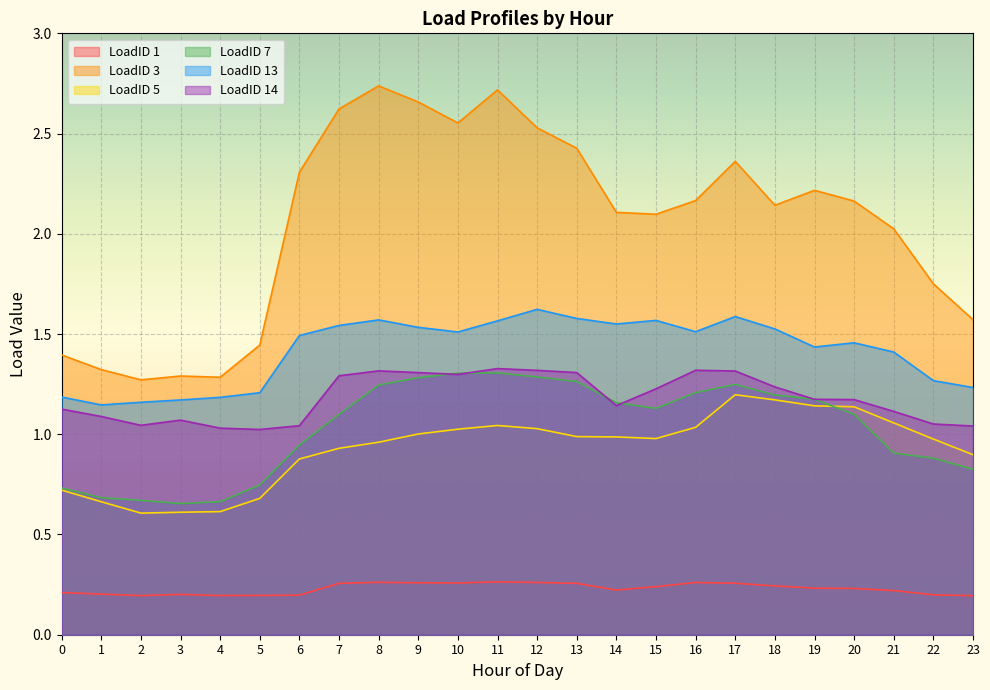

True or false: LoadID 13 and LoadID 1 intersect in this chart.

False